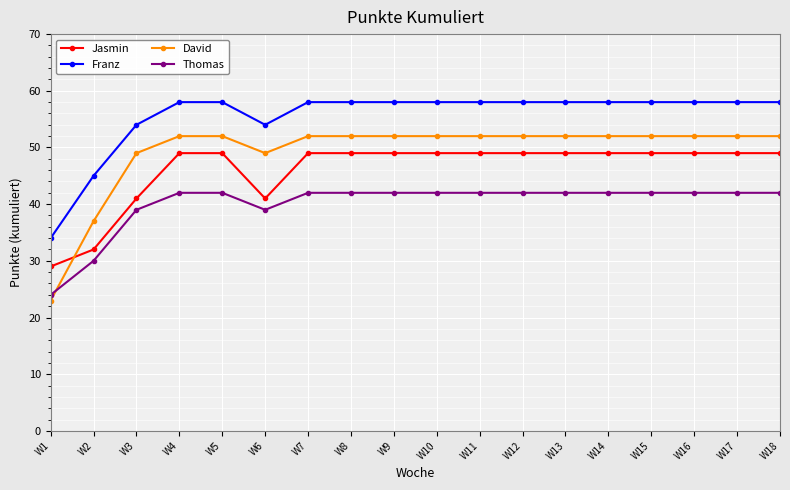

Does the chart display data point markers on the line(s)?

Yes